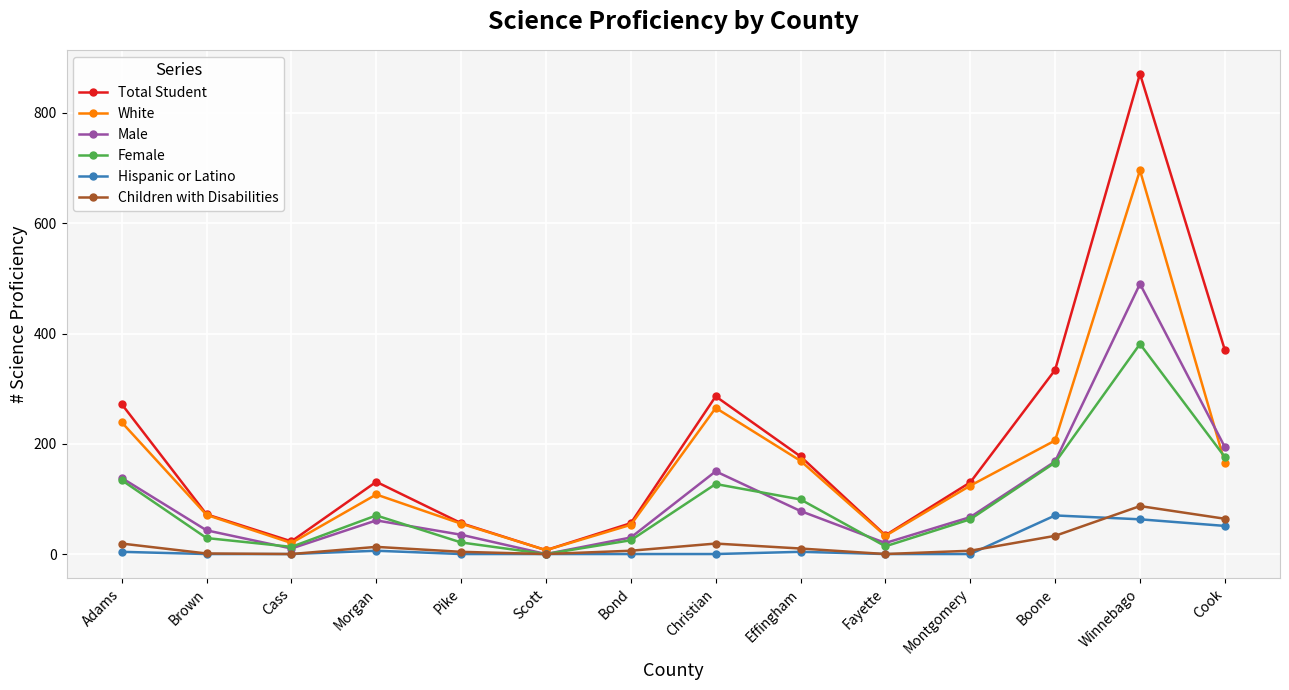

What is the label of the 13th point from the left?

Winnebago